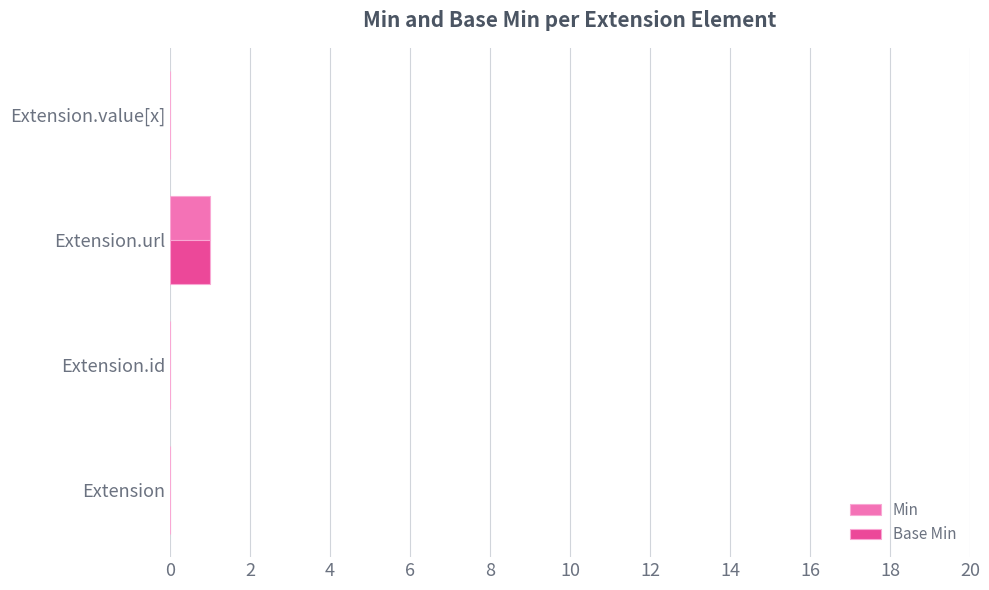

True or false: Base Min has a value of 0 at Extension.id.

True